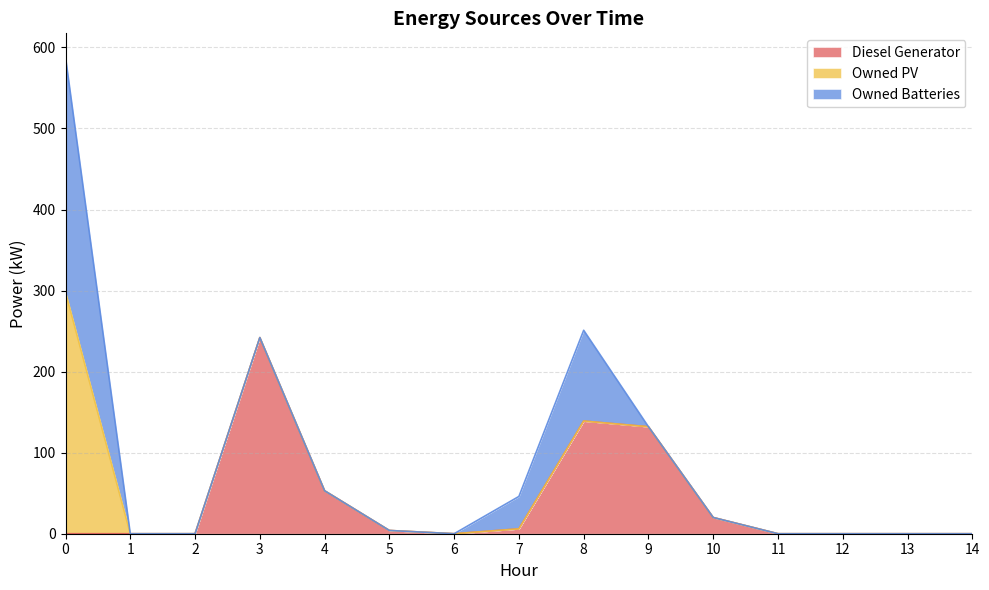

At 10, list the series in order from largest to smallest.

Diesel Generator, Owned PV, Owned Batteries